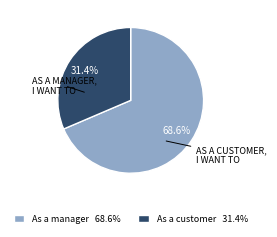

Is there a majority slice in this chart?

Yes